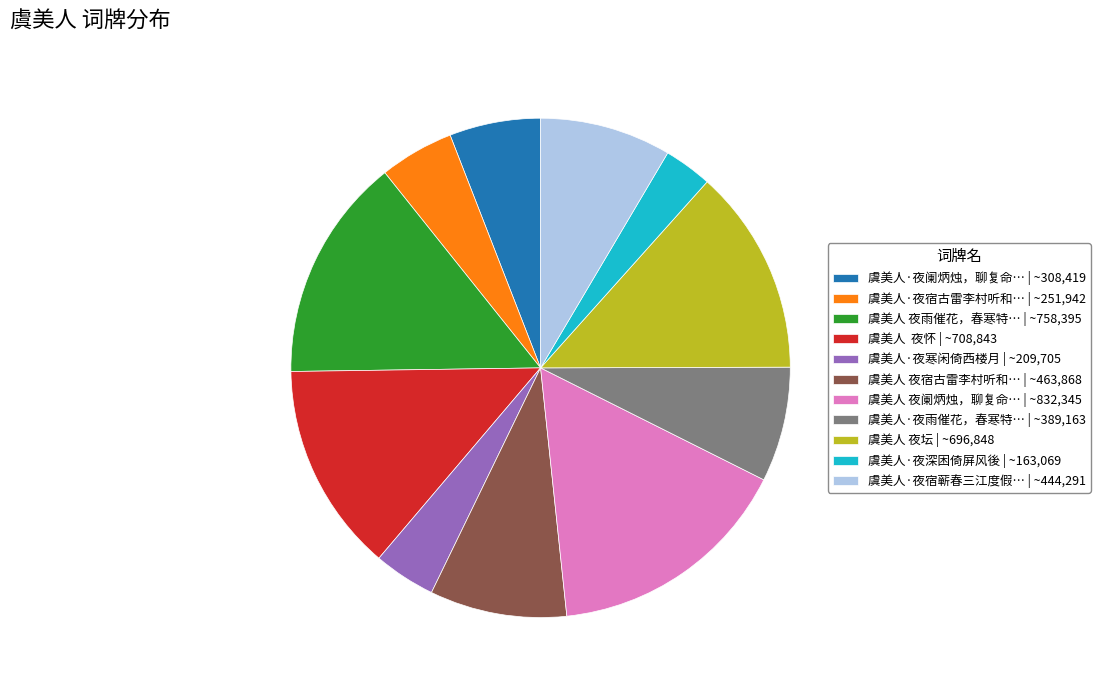

Is the sum of 虞美人·夜宿古雷李村听和… | ~251,942 and 虞美人 夜雨催花，春寒特… | ~758,395 greater than half?

No